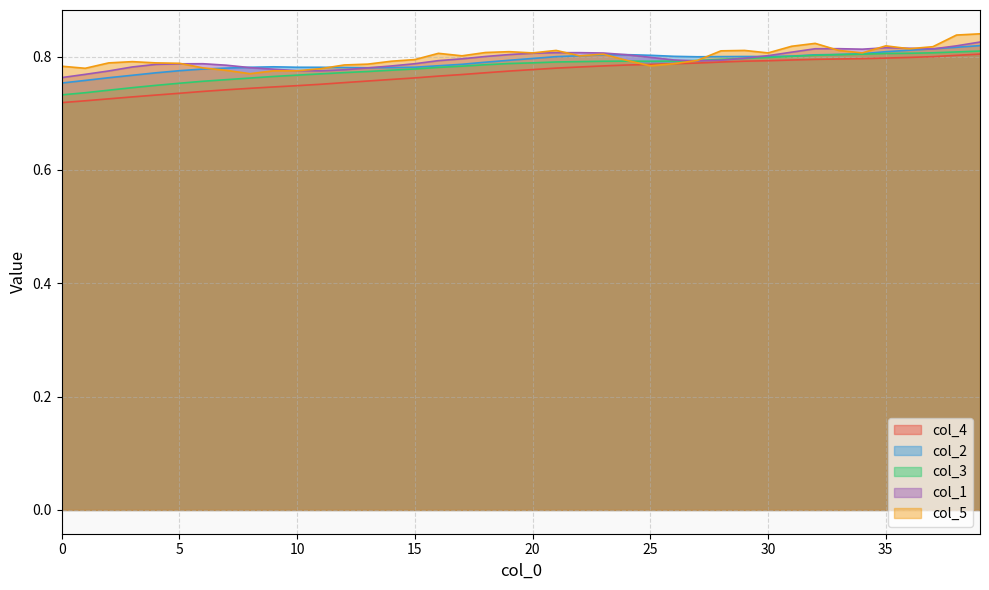

Count the col_4 values in the range 0 to 1.

40